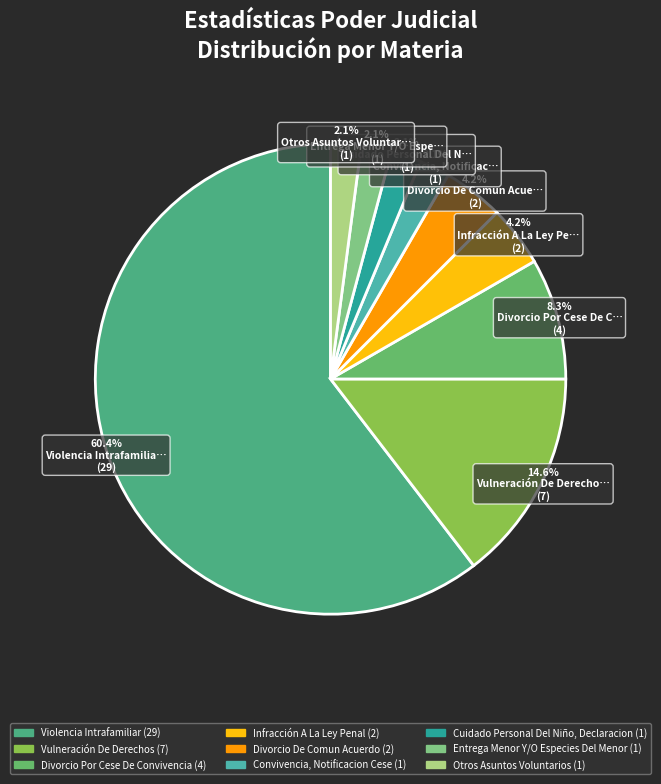

Does Violencia Intrafamiliar represent more than half of the total?

Yes